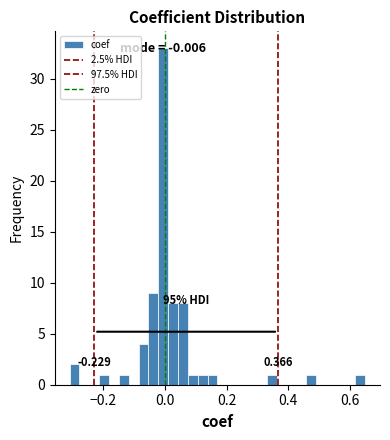

Read against the x-axis, roughly where is the centre of the tallest bar?

0.00